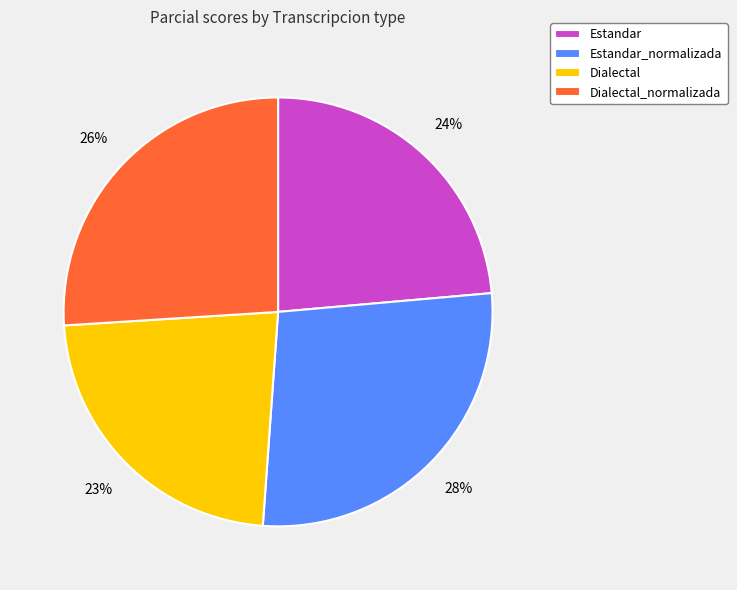

To the nearest percent, what is the average slice percentage?

25%